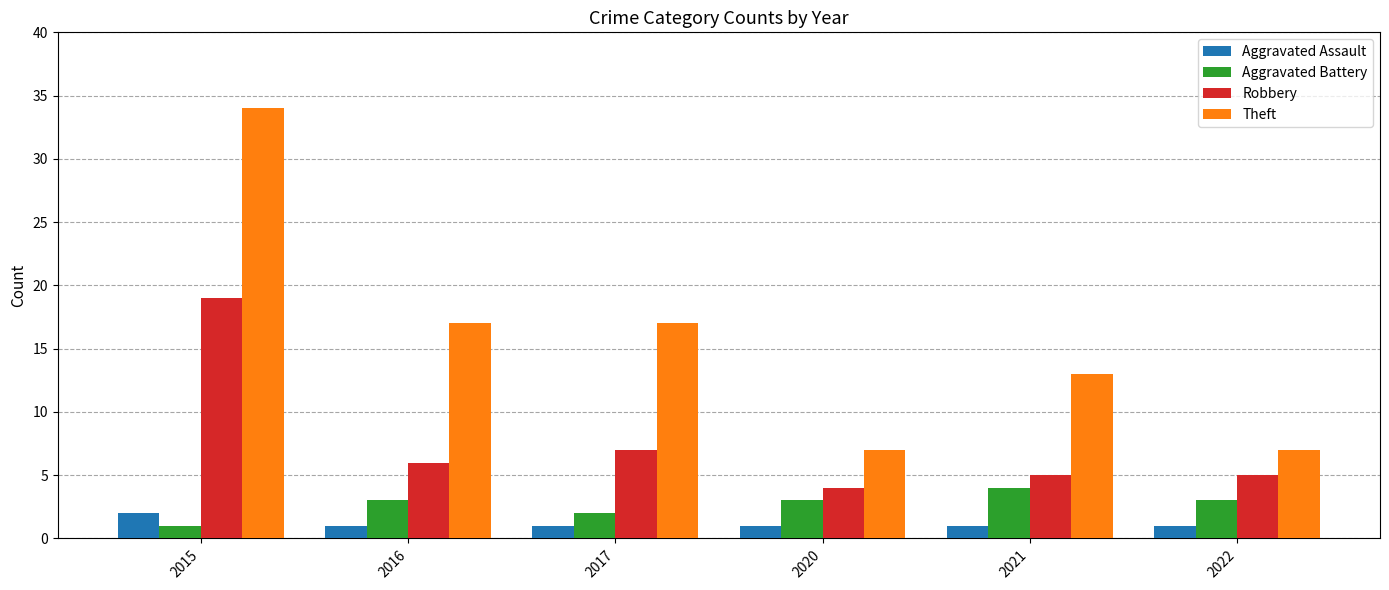

Rank the series by their maximum value, from highest to lowest.

Theft, Robbery, Aggravated Battery, Aggravated Assault